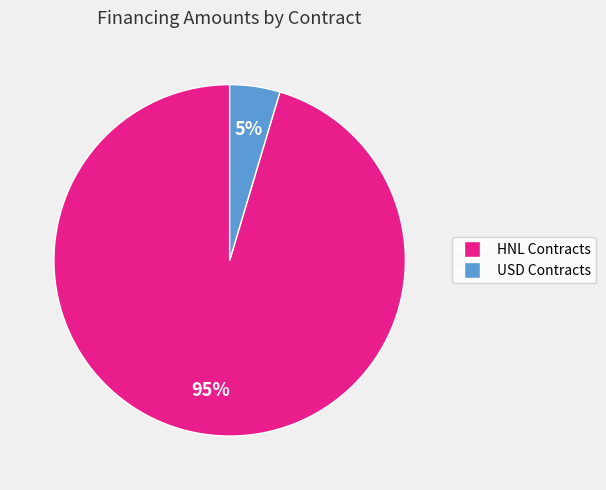

To the nearest percent, what is the average slice percentage?

50%